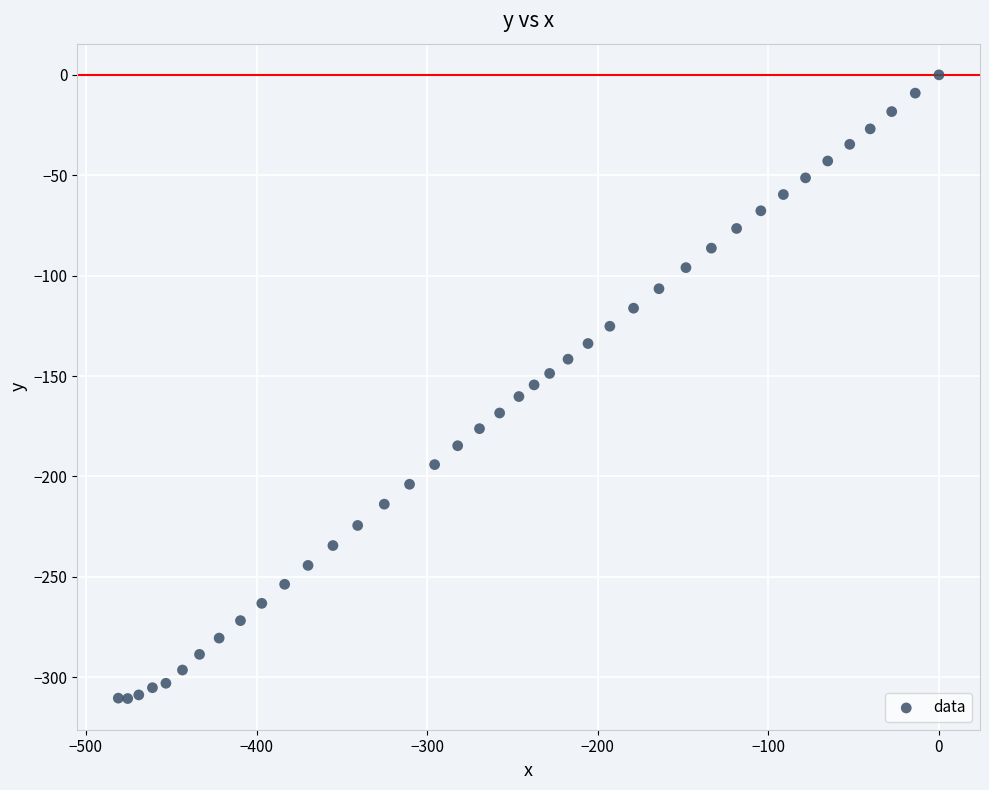

What is the range of Y values (max minus min)?

310.6